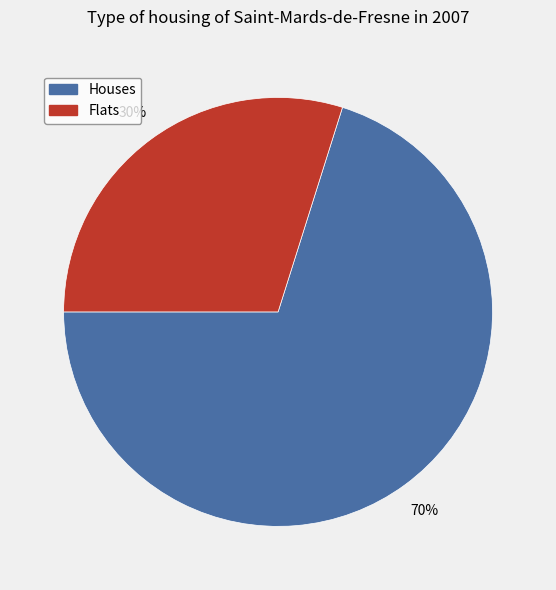

To the nearest percent, what is the difference between the Houses and Flats slice percentages?

40%